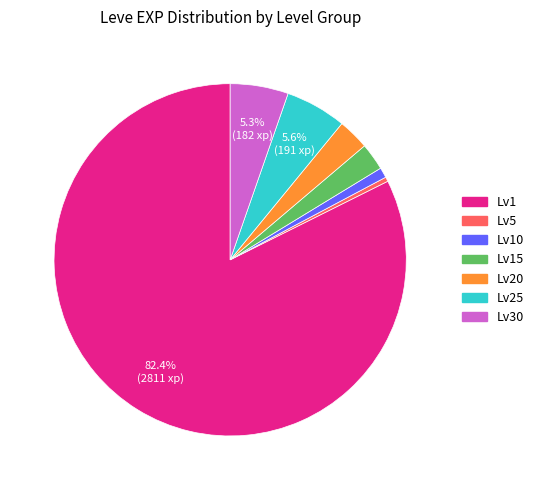

Which has a higher value, Lv20 or Lv30?

Lv30